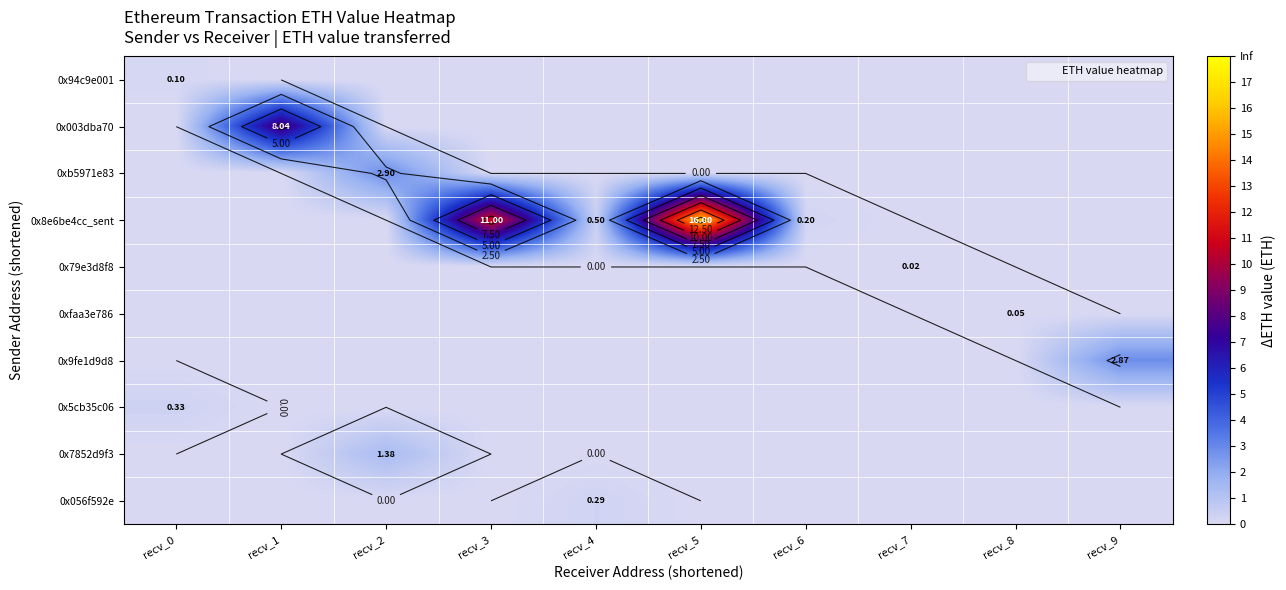

At which label is 0x003dba70db028116c336e7482cce1d1c5e043 closest to 4?

recv_0